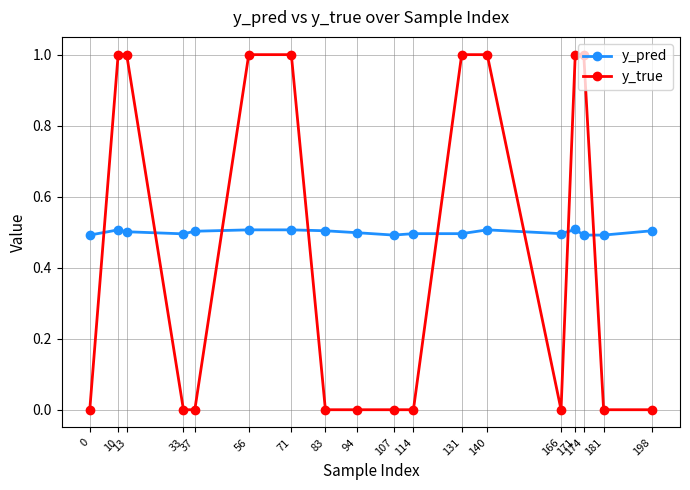

Which series ends up on top after the final intersection of y_pred and y_true?

y_pred